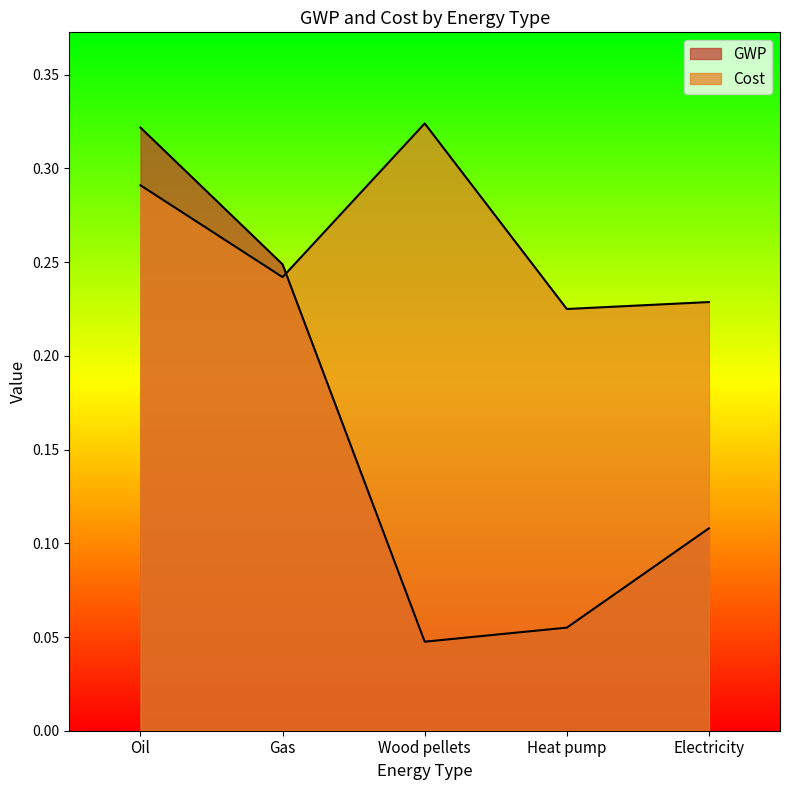

The GWP series shows 0.0 at Wood pellets. True or false?

False